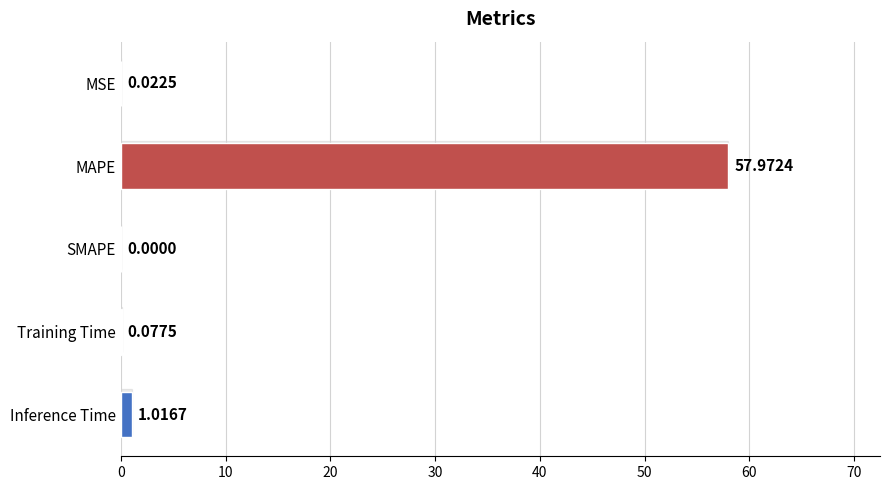

At which category does the chart reach its peak across all series?

MAPE